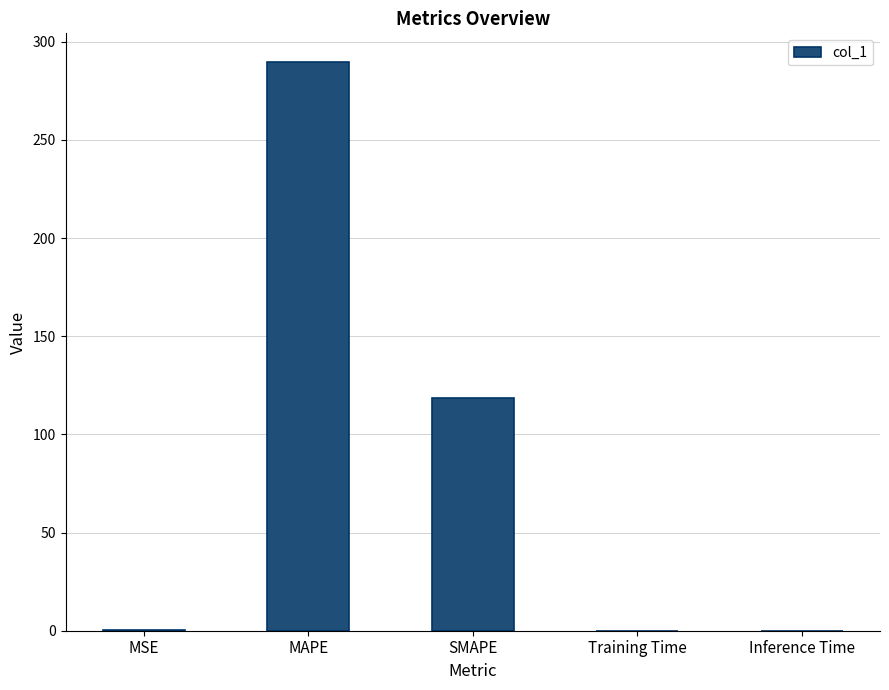

What is the maximum value shown in the chart?

289.8